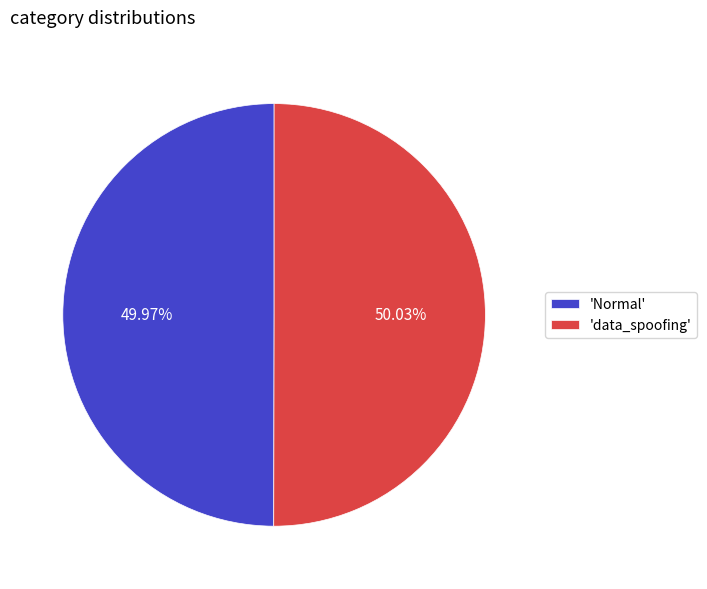

How many segments does this pie chart have?

2